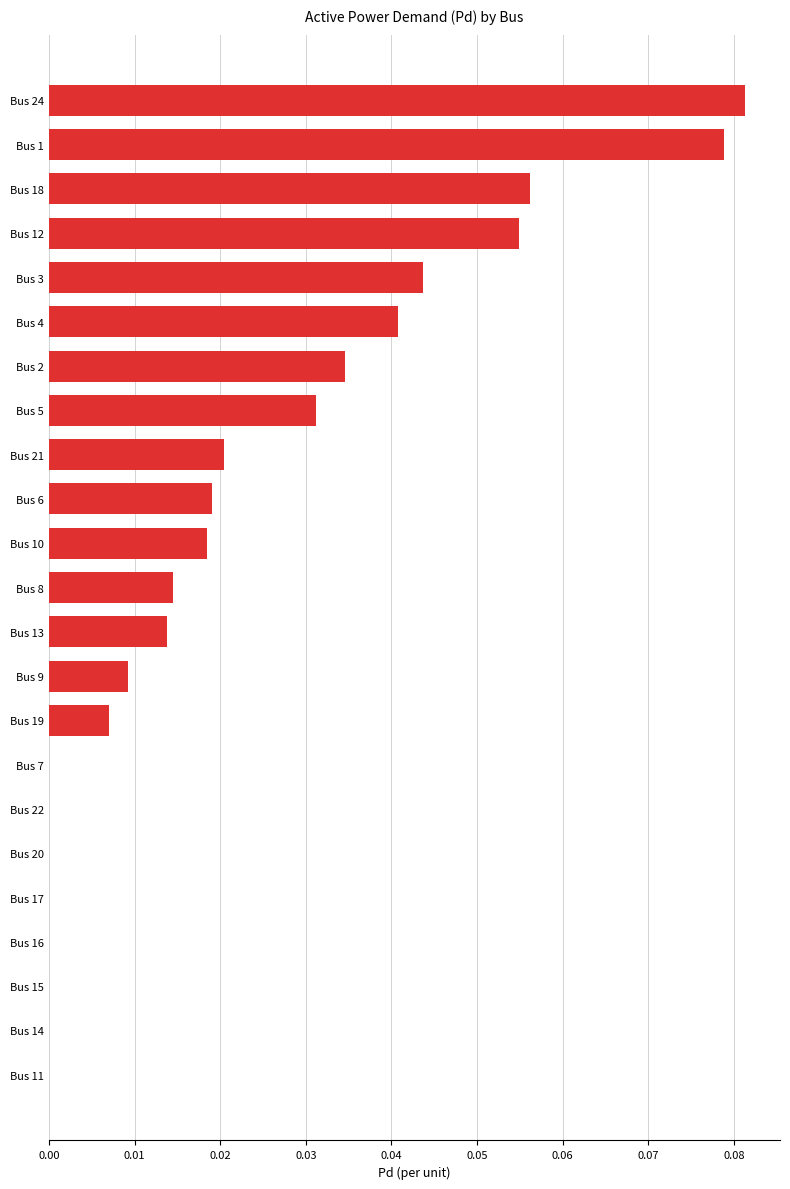

The value at Bus 1 is 0.0. True or false?

False